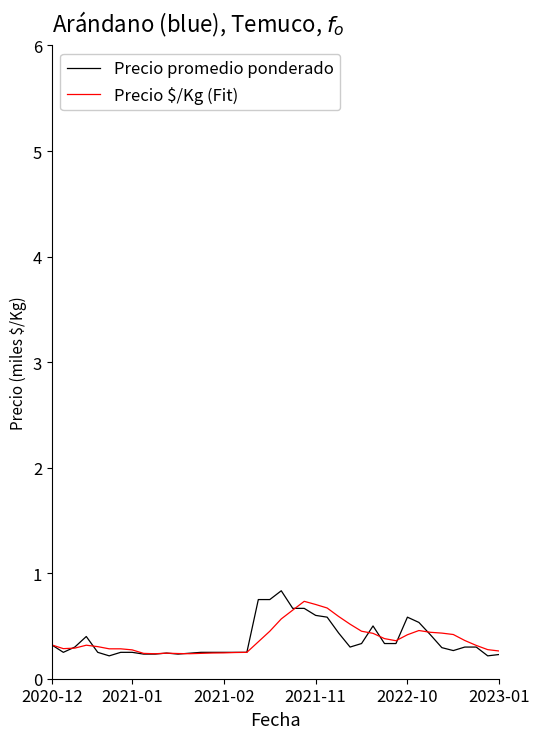

What is the maximum value shown in the chart?

0.8